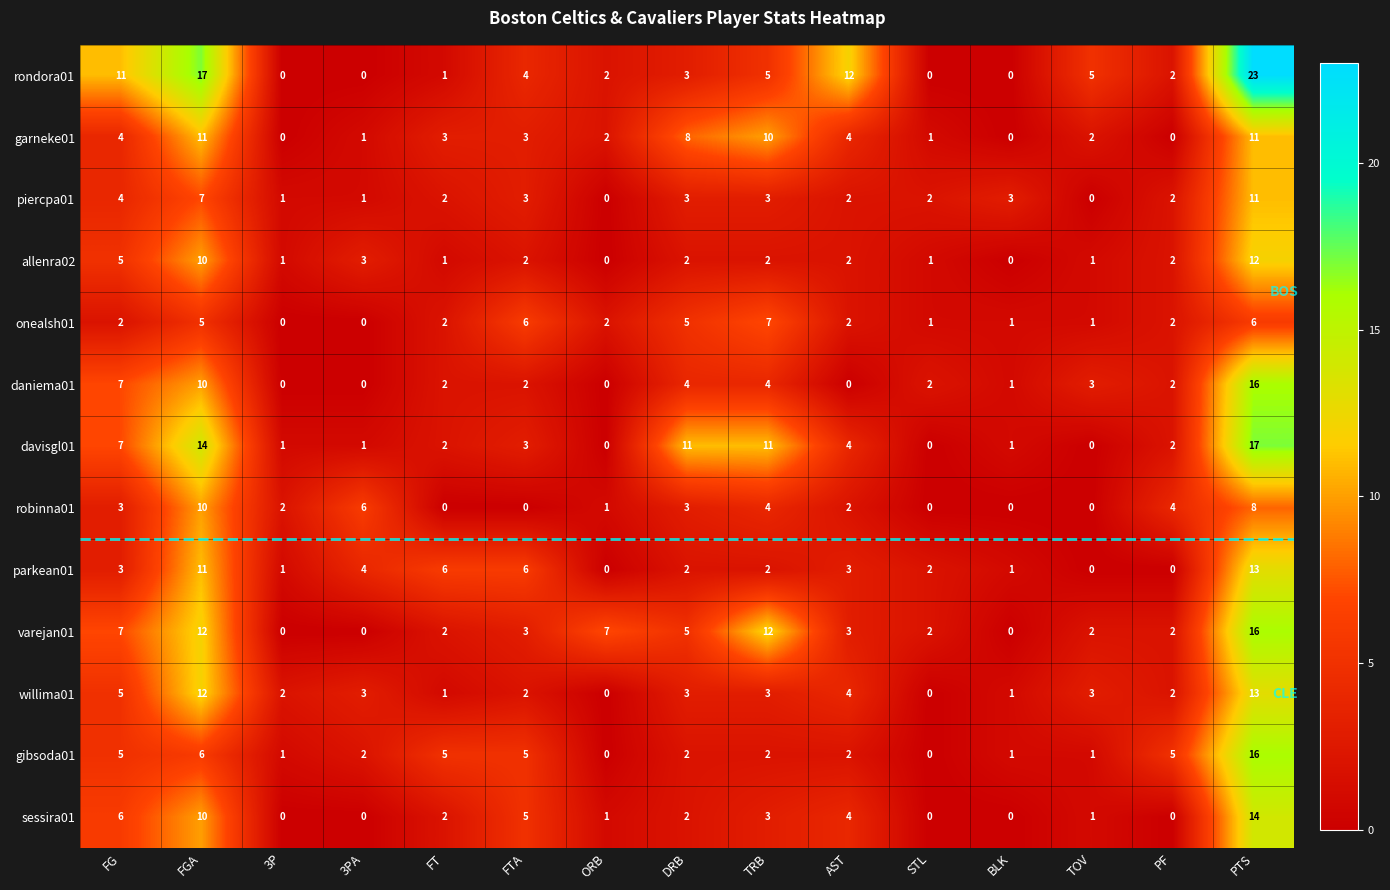

The value of piercpa01 at AST is 3. True or false?

False